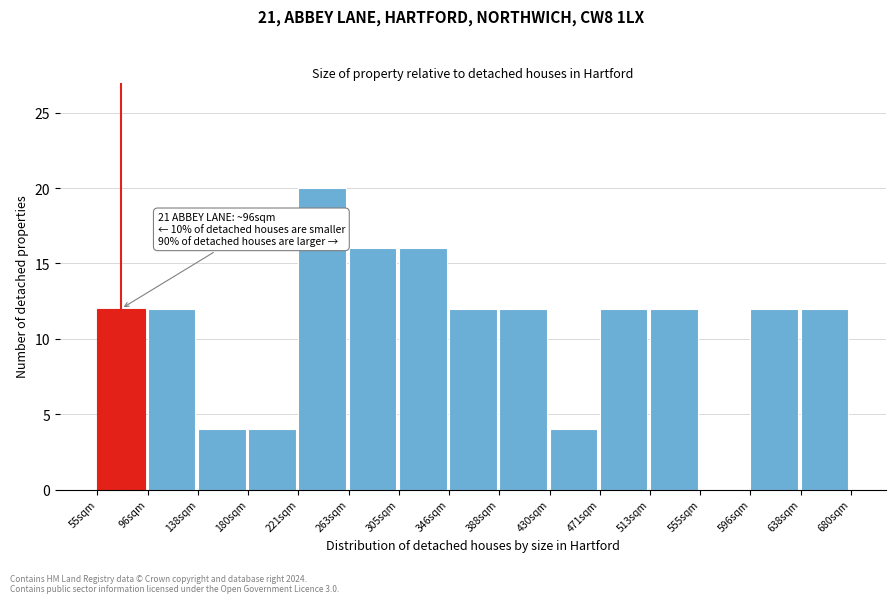

Over which range of the x-axis is the bar tallest?

220 to 265